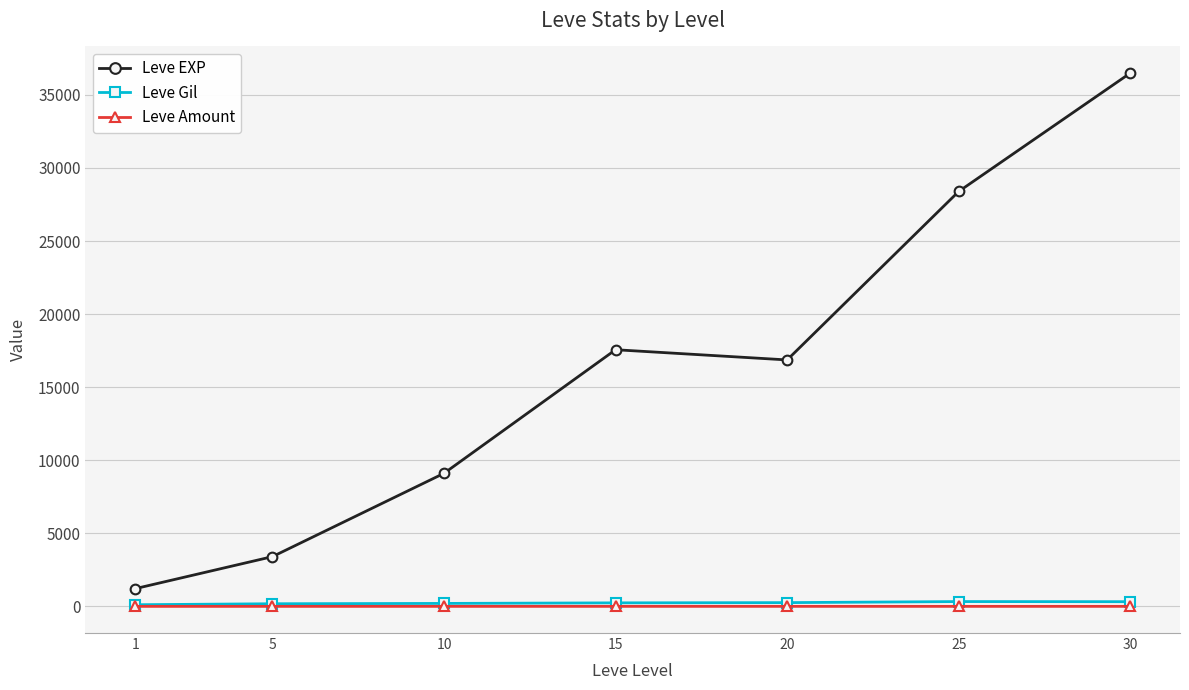

What is the value of the Leve Gil point at the 6th from the left?

329.7